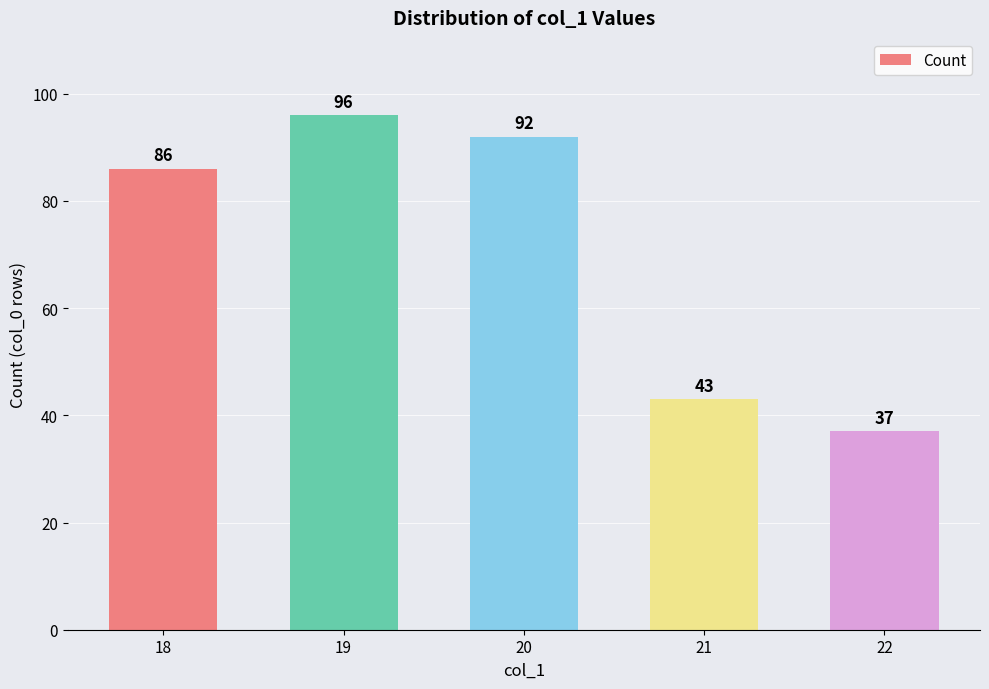

What is the sum of the values at 21 and 19?

139